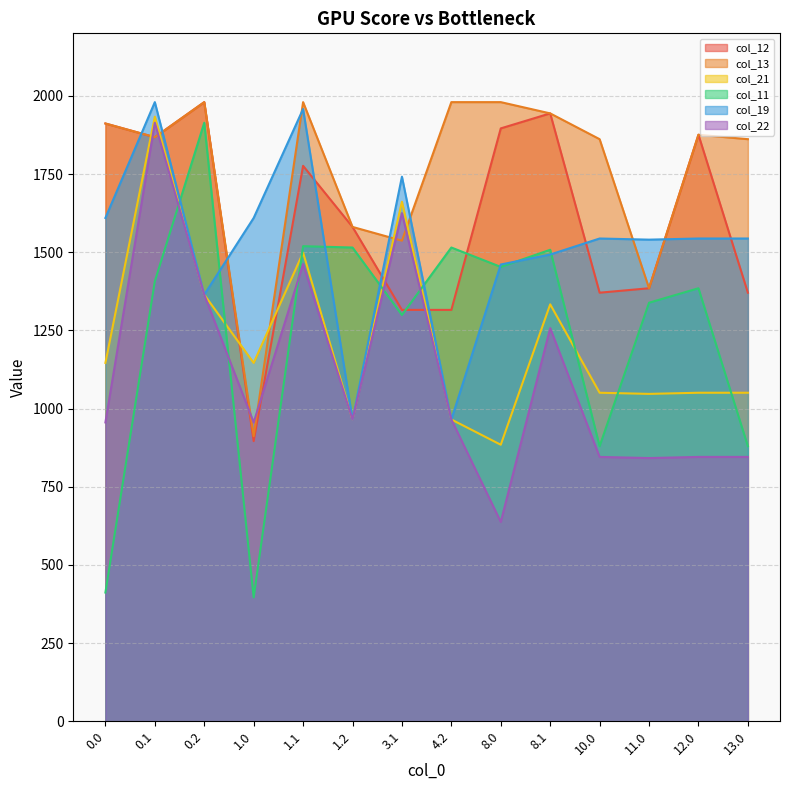

Reading left to right, extract all data points from this chart.

col_12: 0.0=1911.7	0.1=1867.8	0.2=1980.0	1.0=896.0	1.1=1776.3	1.2=1580.9	3.1=1315.6	4.2=1315.6	8.0=1896.0	8.1=1944.0	10.0=1370.6	11.0=1384.8	12.0=1875.7	13.0=1370.6
col_13: 0.0=1911.7	0.1=1867.8	0.2=1980.0	1.0=911.7	1.1=1980.0	1.2=1580.9	3.1=1537.0	4.2=1980.0	8.0=1980.0	8.1=1944.0	10.0=1861.5	11.0=1384.8	12.0=1875.7	13.0=1861.5
col_21: 0.0=1146.1	0.1=1933.6	0.2=1364.2	1.0=1146.1	1.1=1498.8	1.2=965.2	3.1=1661.6	4.2=965.2	8.0=884.3	8.1=1333.4	10.0=1050.7	11.0=1047.0	12.0=1050.7	13.0=1050.7
col_11: 0.0=411.7	0.1=1407.1	0.2=1914.1	1.0=396.0	1.1=1519.3	1.2=1515.1	3.1=1299.3	4.2=1515.1	8.0=1453.1	8.1=1507.9	10.0=879.7	11.0=1338.5	12.0=1384.8	13.0=879.7
col_19: 0.0=1609.6	0.1=1980.0	0.2=1364.2	1.0=1609.6	1.1=1958.0	1.2=965.2	3.1=1741.7	4.2=965.2	8.0=1460.7	8.1=1492.7	10.0=1543.9	11.0=1540.2	12.0=1543.9	13.0=1543.9
col_22: 0.0=955.7	0.1=1913.9	0.2=1364.2	1.0=955.7	1.1=1462.3	1.2=965.2	3.1=1625.1	4.2=965.2	8.0=637.5	8.1=1257.3	10.0=845.4	11.0=841.8	12.0=845.4	13.0=845.4